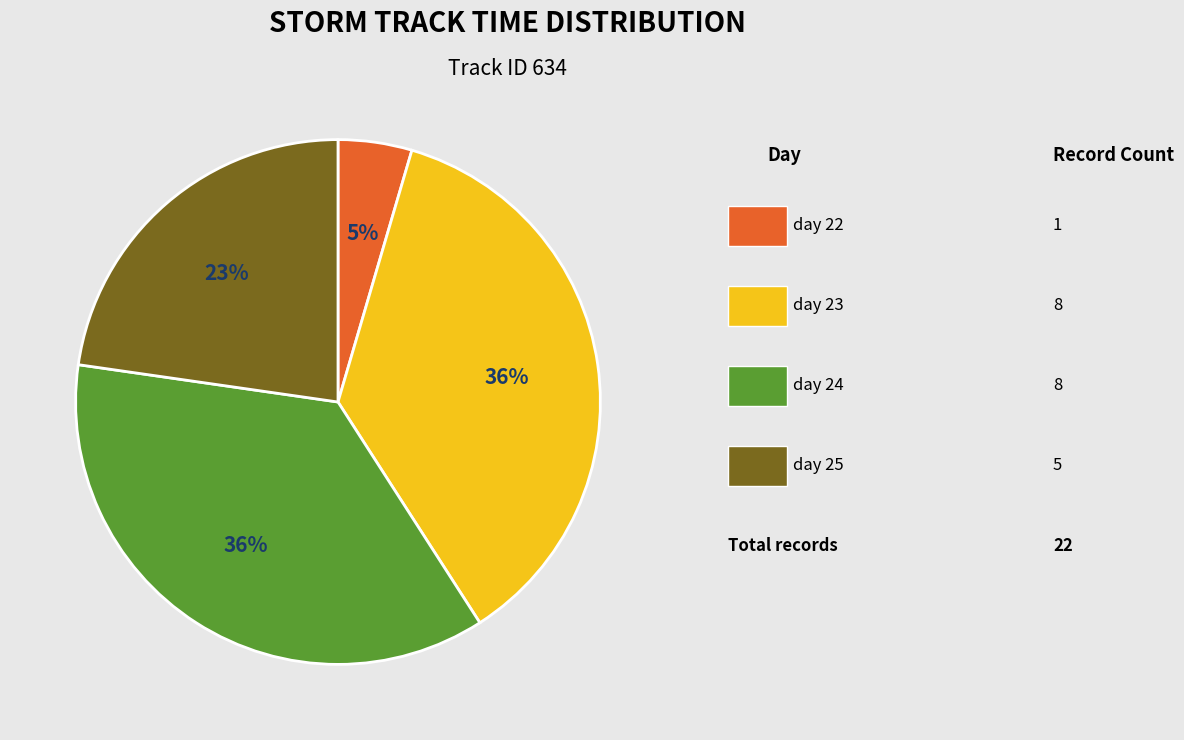

To the nearest percent, what is the average slice percentage?

25%